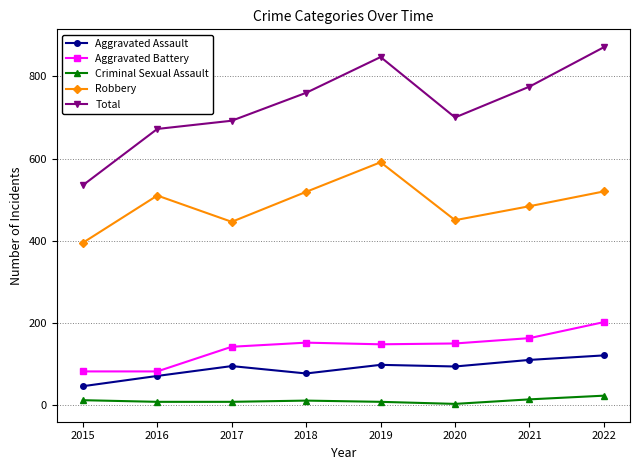

What is the approximate value of Criminal Sexual Assault at 2015, to the nearest 5?

10